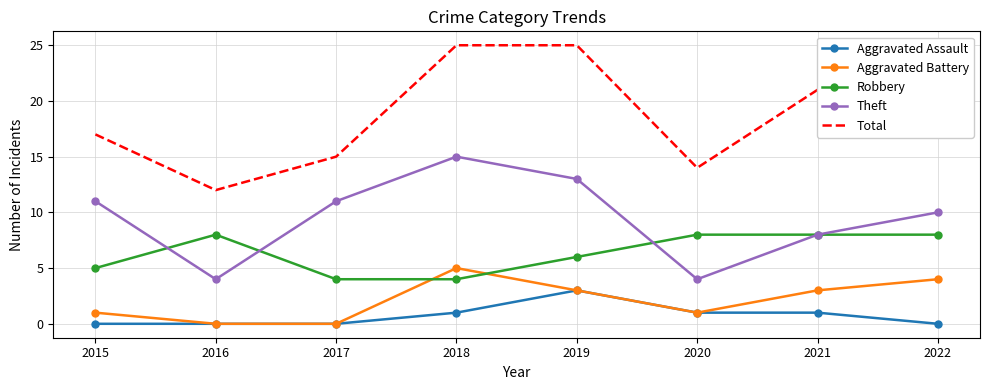

In Theft, how many points are higher than both neighbors (excluding endpoints)?

1